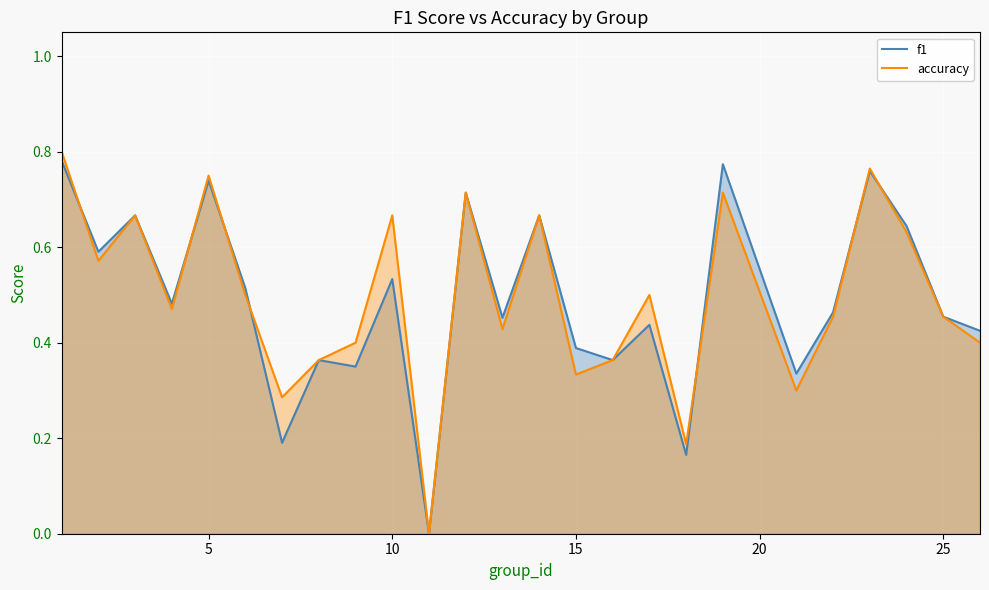

What is the total value across all series at 10?

1.2